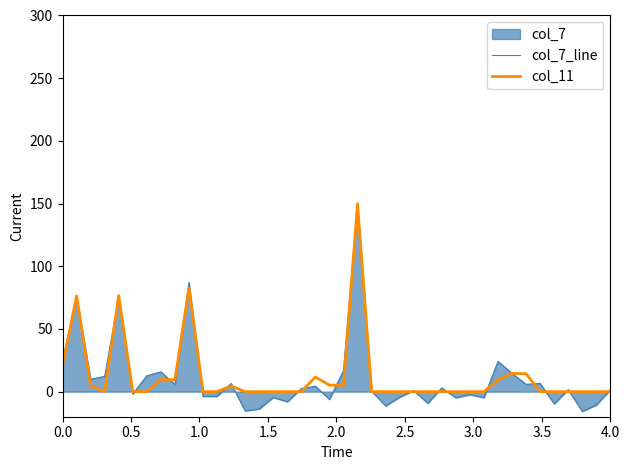

Which series has the widest spread of values?

col_7_line